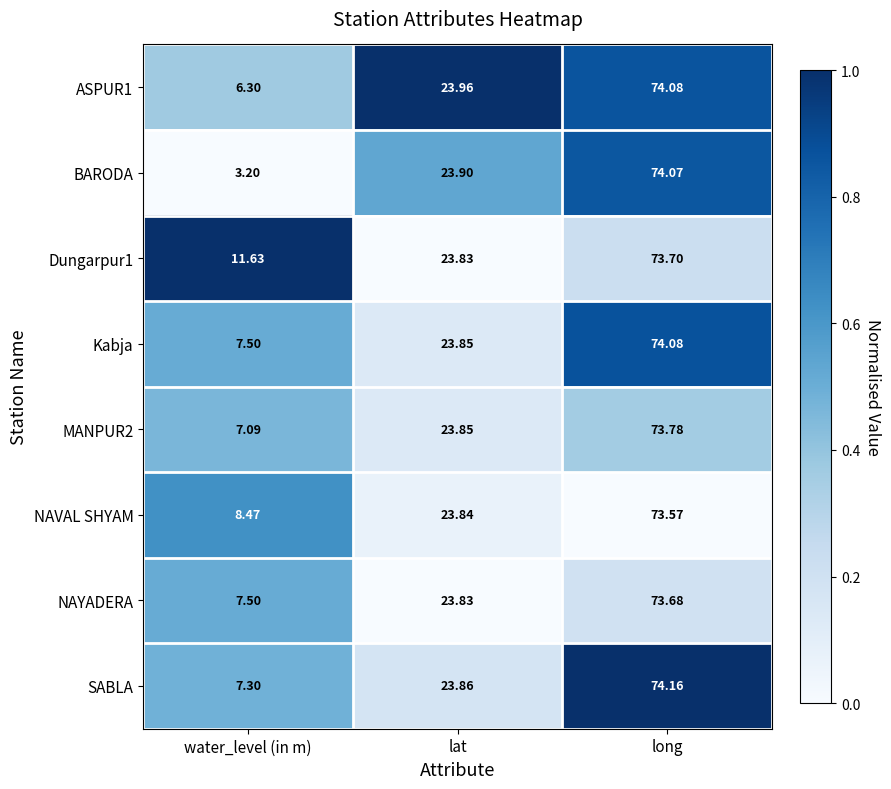

What is the total value across all series at water_level (in m)?

59.0